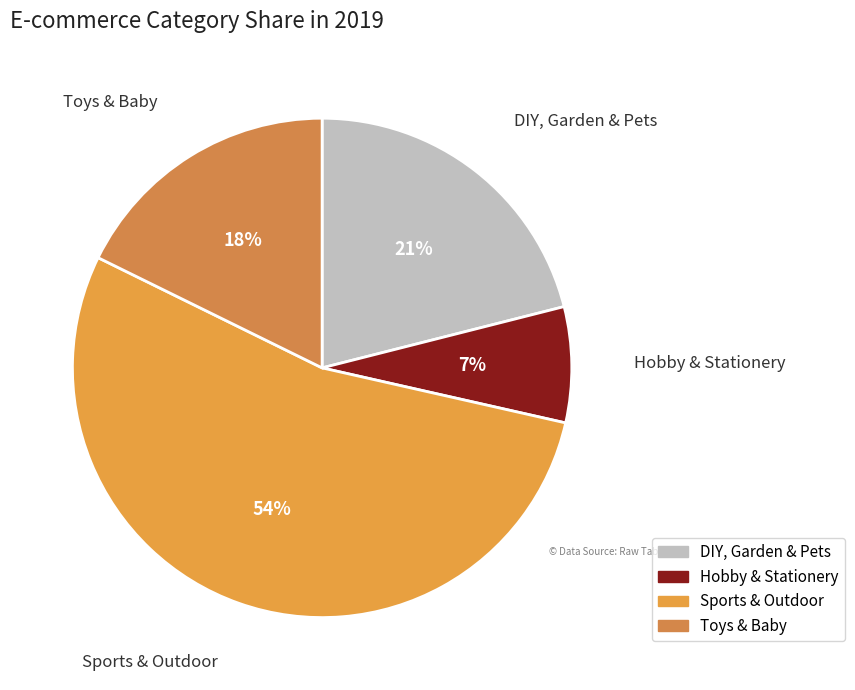

Is the sum of DIY, Garden & Pets and Sports & Outdoor greater than half?

Yes